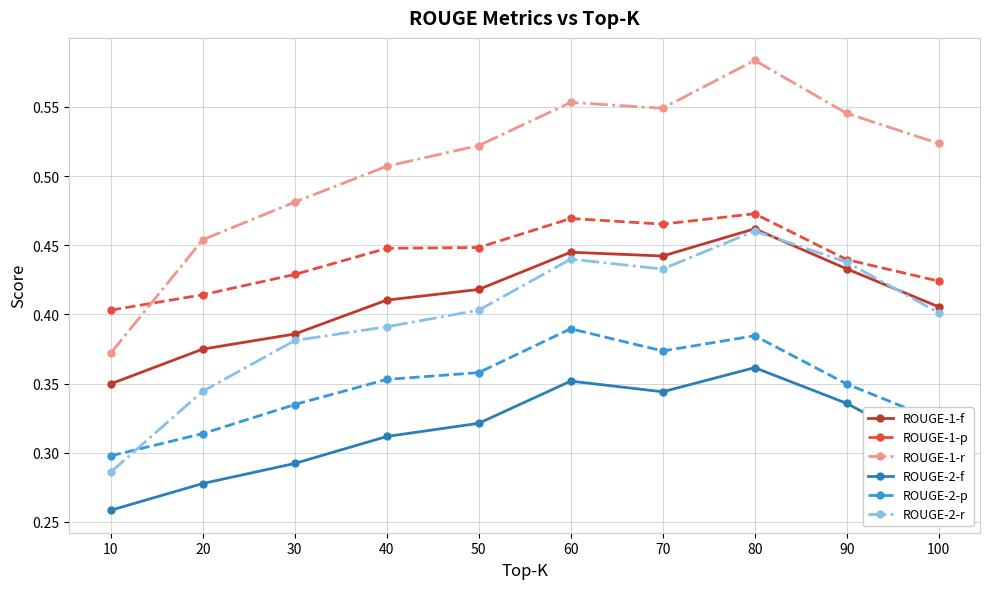

In ROUGE-1-f, how many points are lower than both neighbors (excluding endpoints)?

1